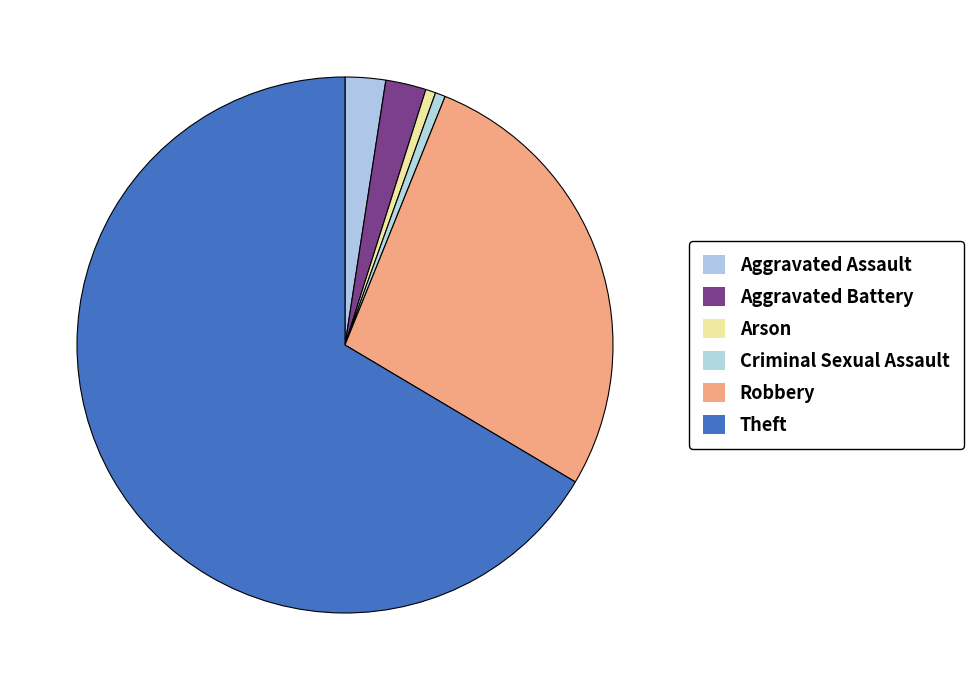

Is it true that Robbery is 14% of the pie?

False